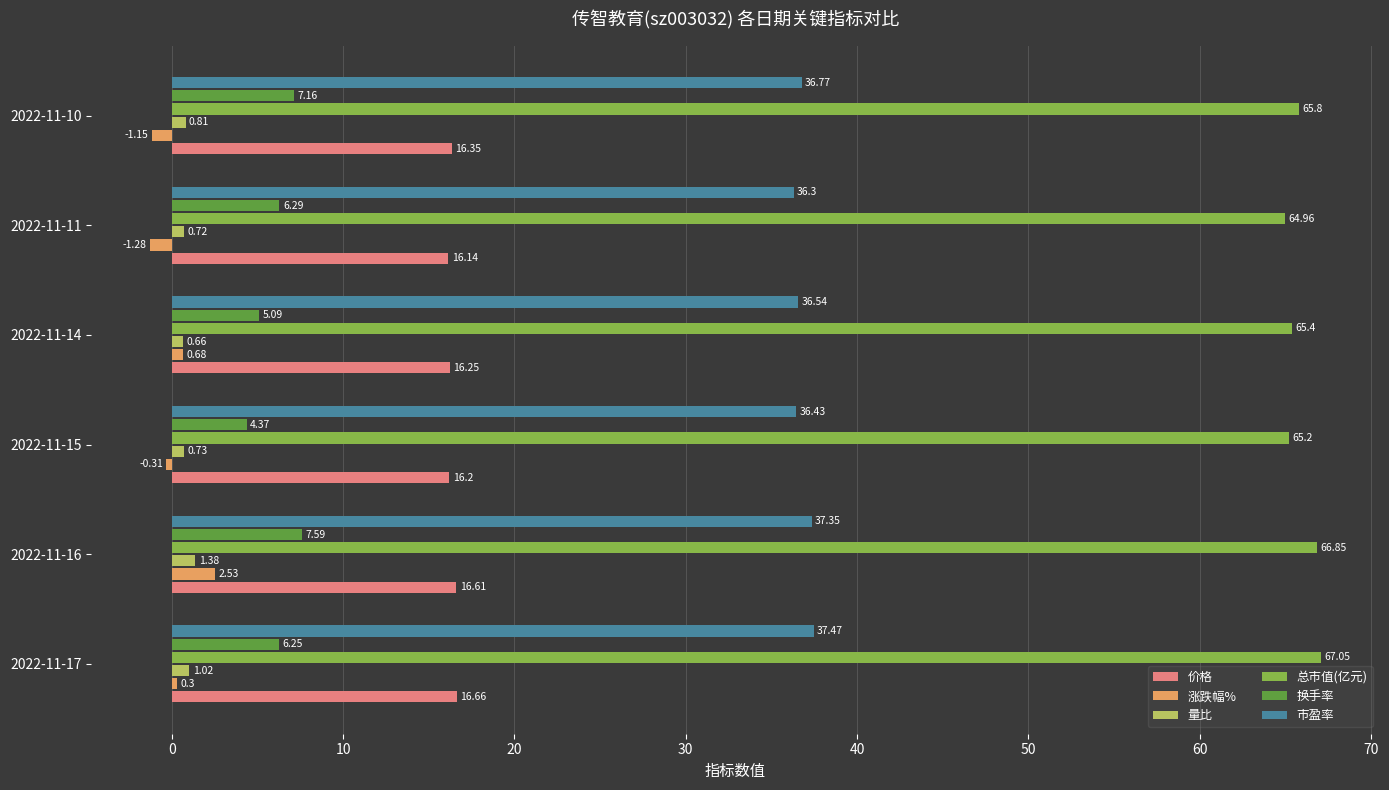

How many distinct data groups are displayed?

6